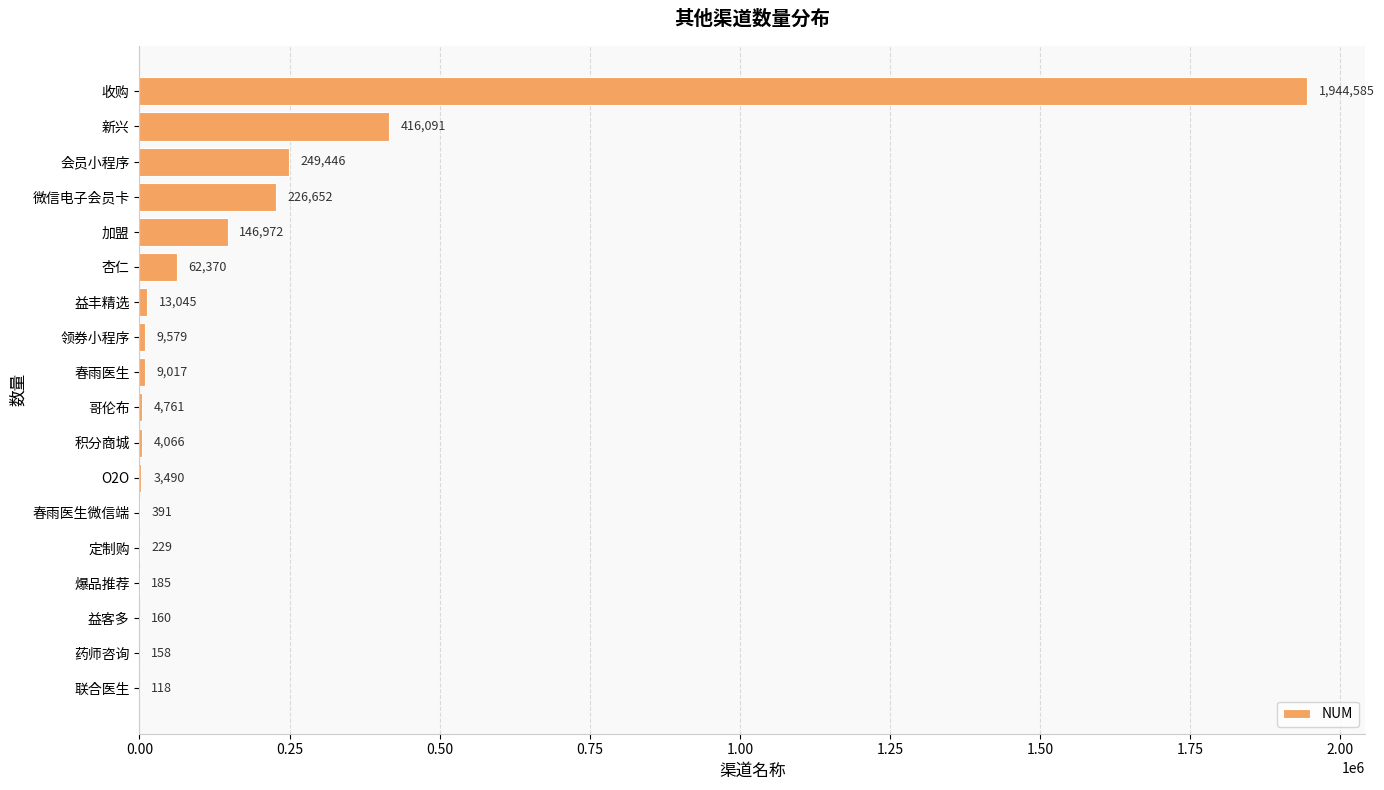

What is the greatest value displayed?

1944585